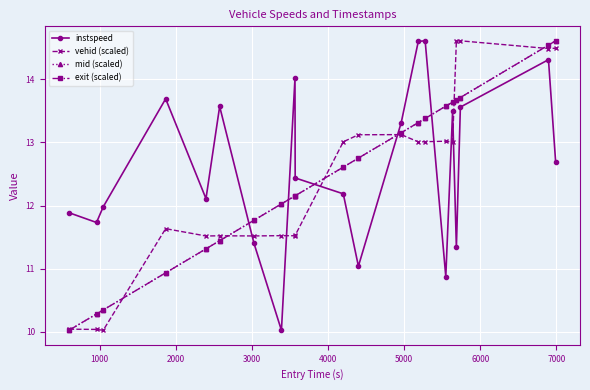

True or false: instspeed and exit (scaled) intersect in this chart.

True